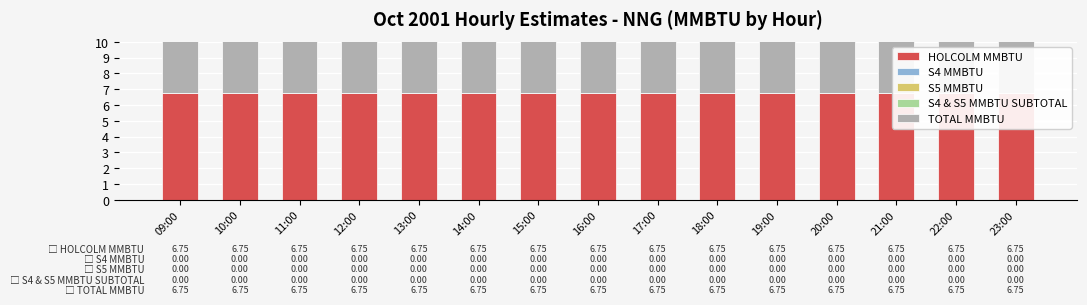

Where is S4 MMBTU nearest to the value 0?

09:00